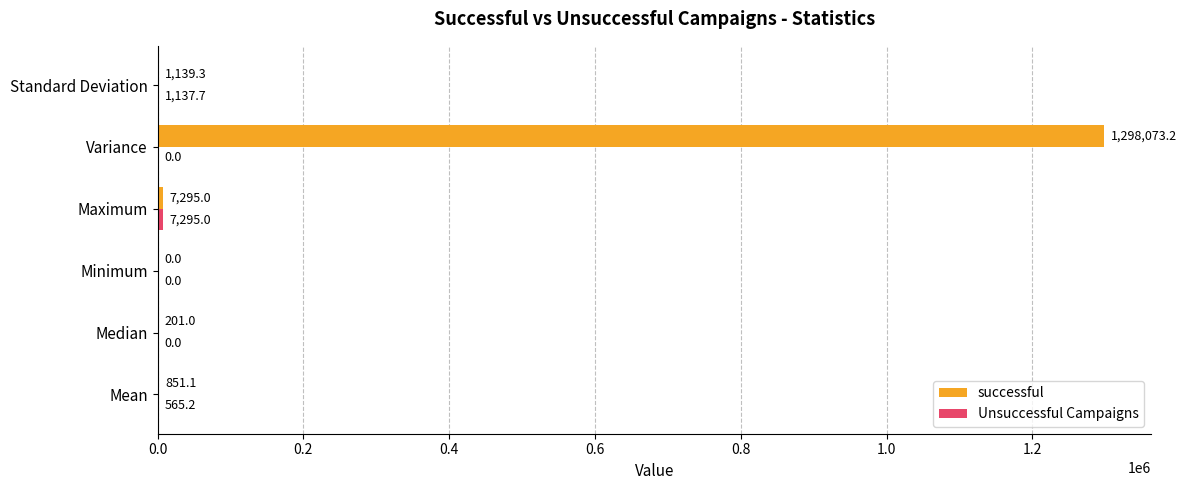

What is the highest value of the successful series?

1298073.2